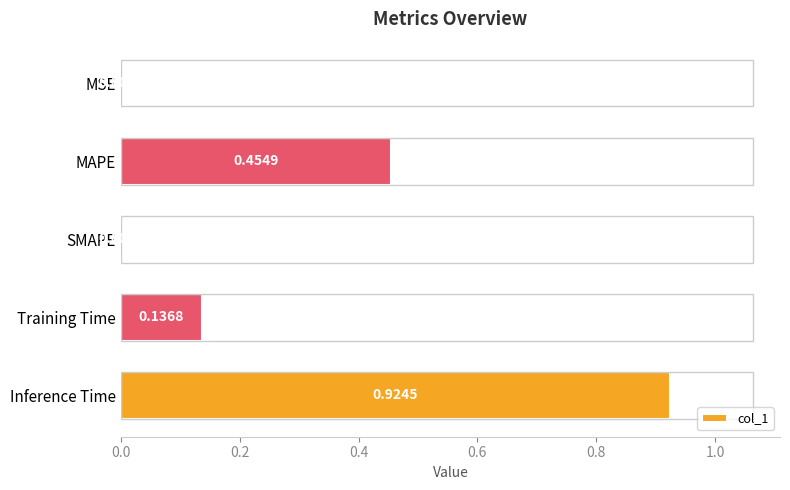

What is the average value?

0.3